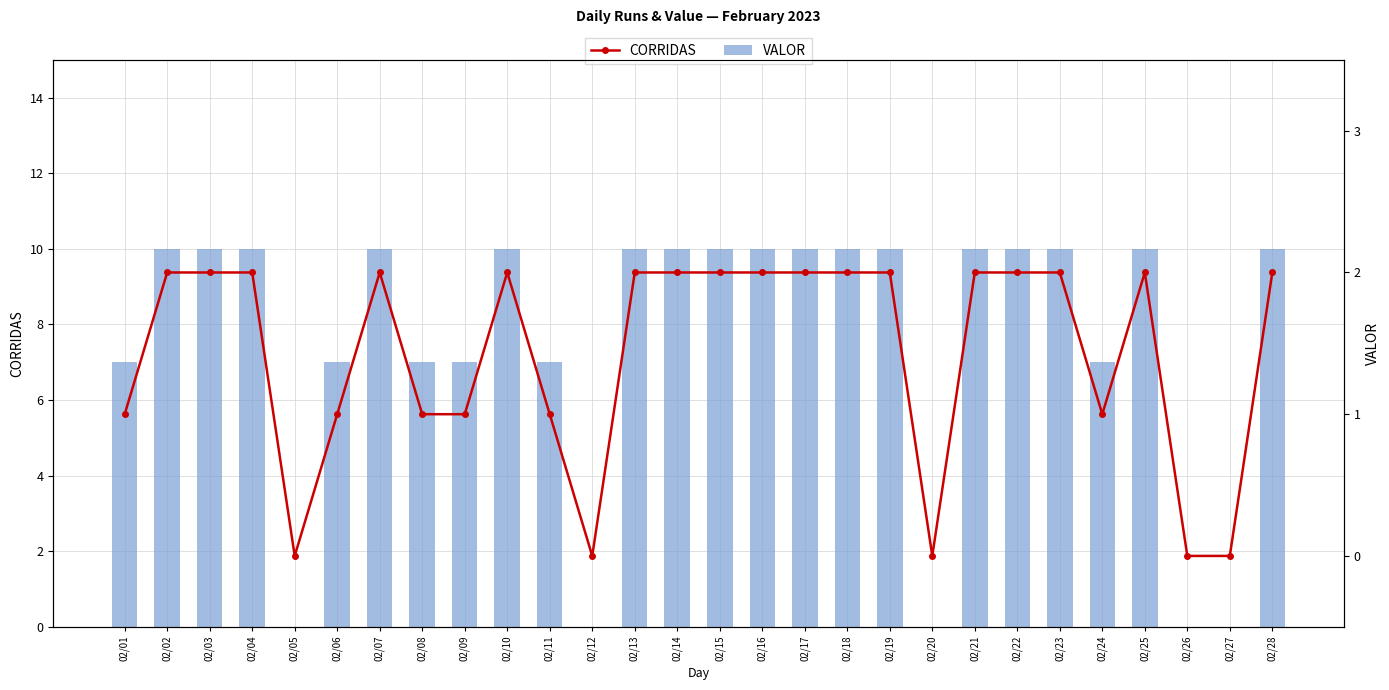

What are all the series names shown in the legend?

VALOR, CORRIDAS